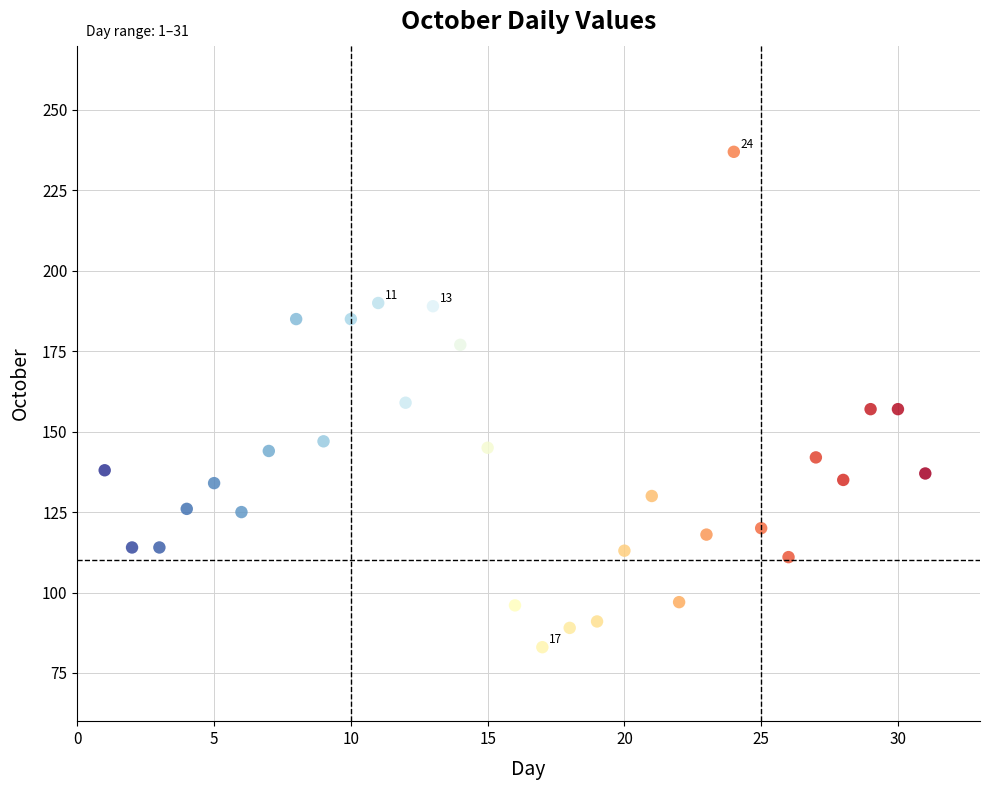

What is the range of Y values (max minus min)?

154